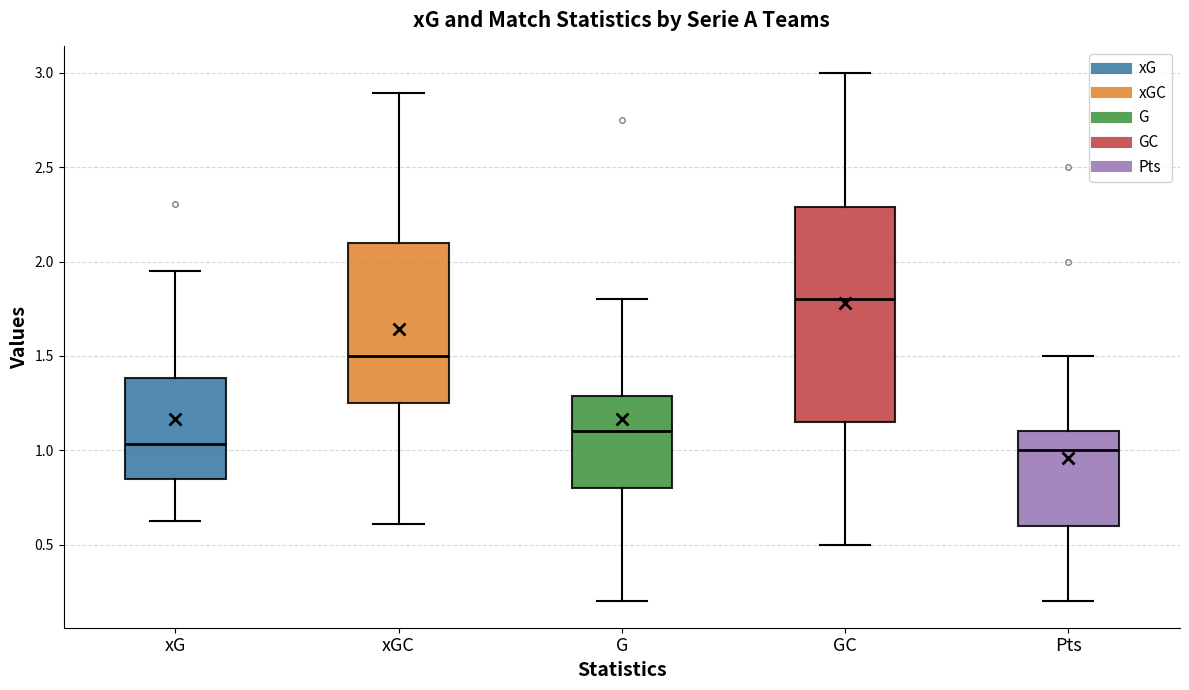

Where is the lower edge of the box for xGC on the y-axis? The values are not printed on the chart, so give them approximately, as read against the axis.

1.25